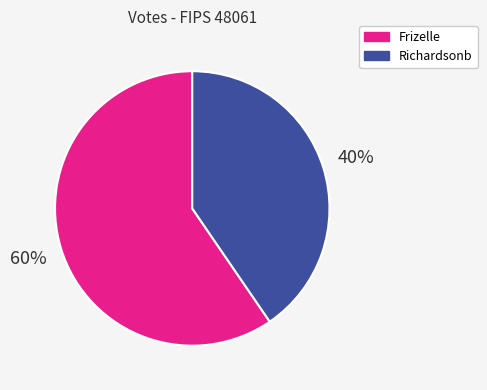

To the nearest percent, what is the average slice percentage?

50%